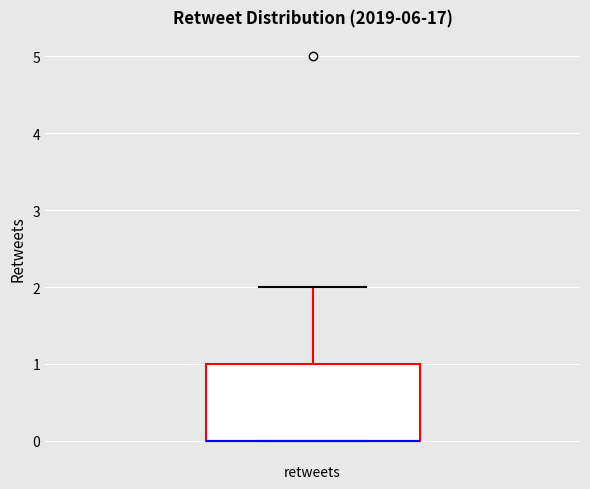

Where is the lower edge of the box for retweets on the y-axis? The values are not printed on the chart, so give them approximately, as read against the axis.

0